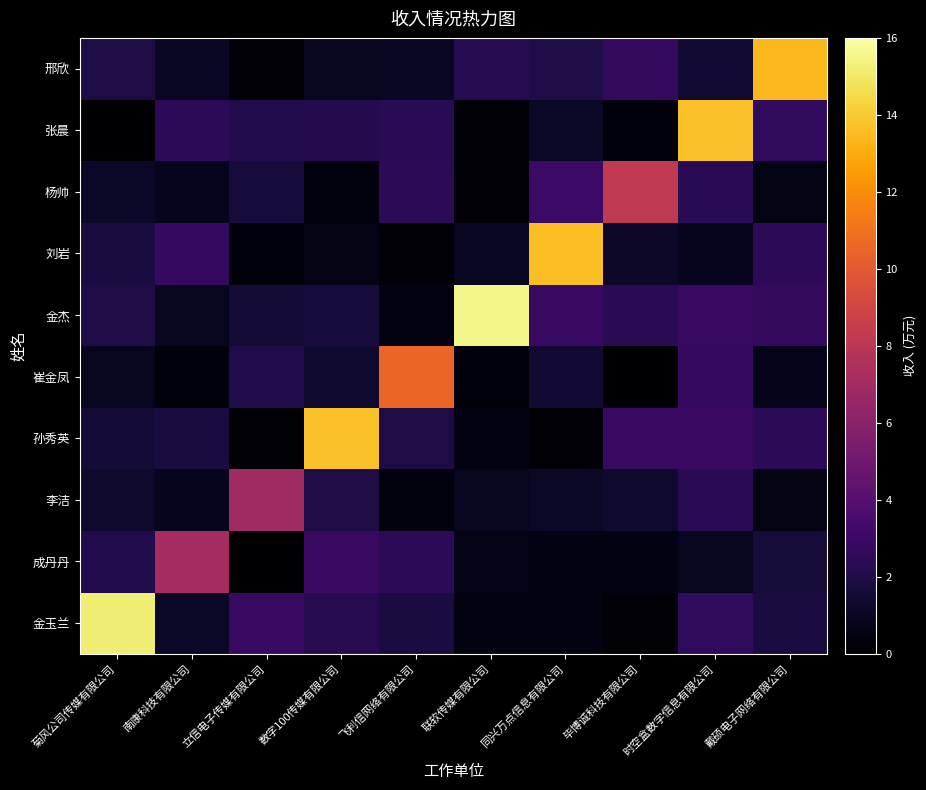

Count the number of categories in the chart.

10